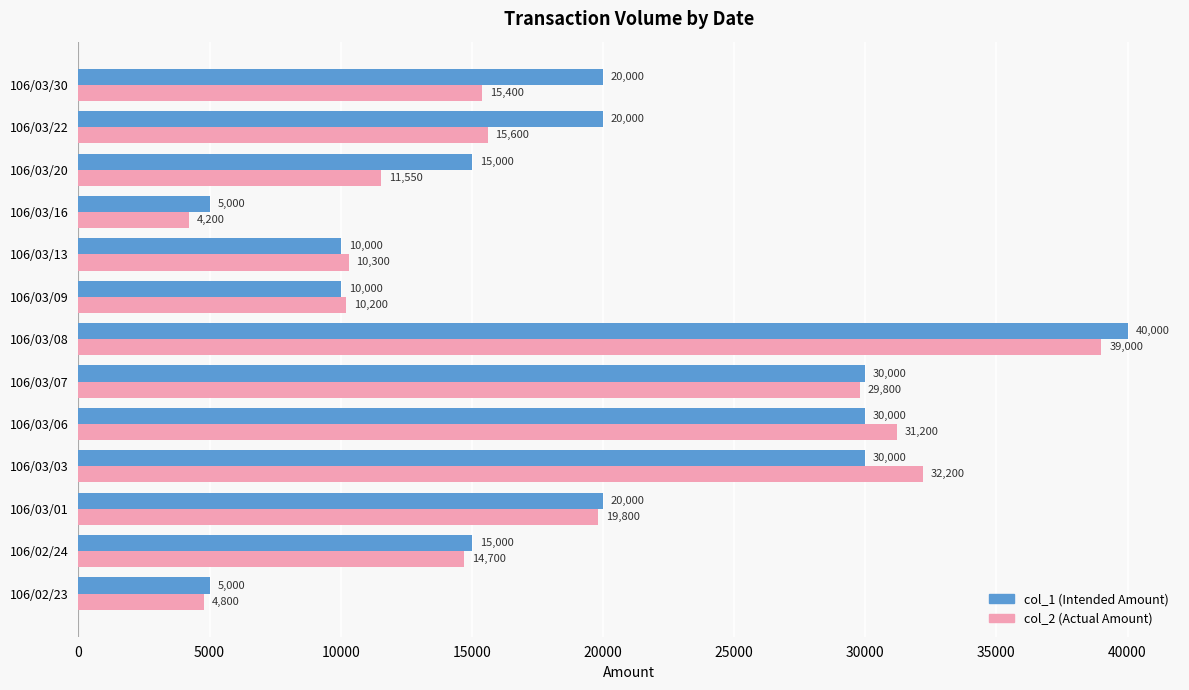

Count the number of categories in the chart.

13